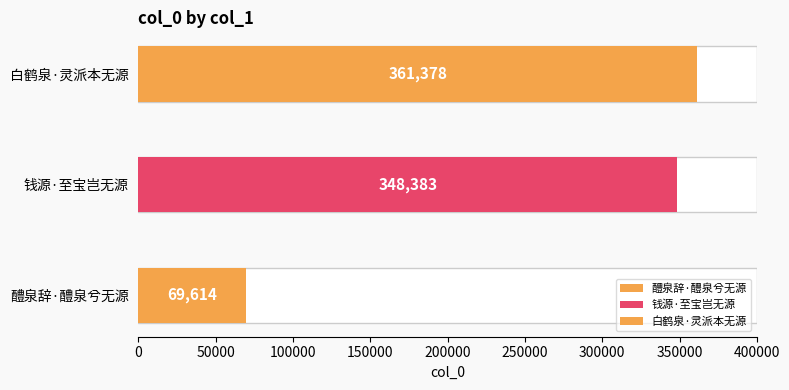

True or false: the data shows 461758 at 钱源·至宝岂无源.

False